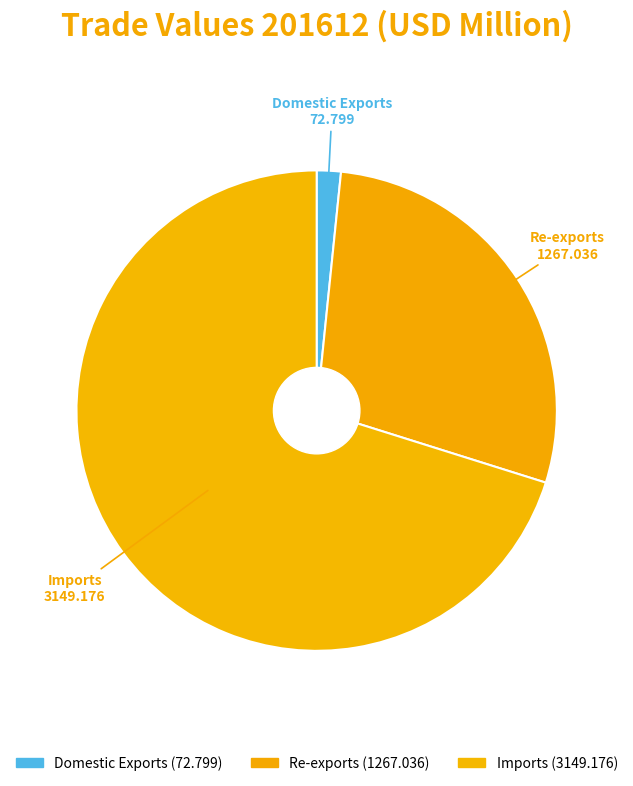

Count the number of slices in the pie.

3